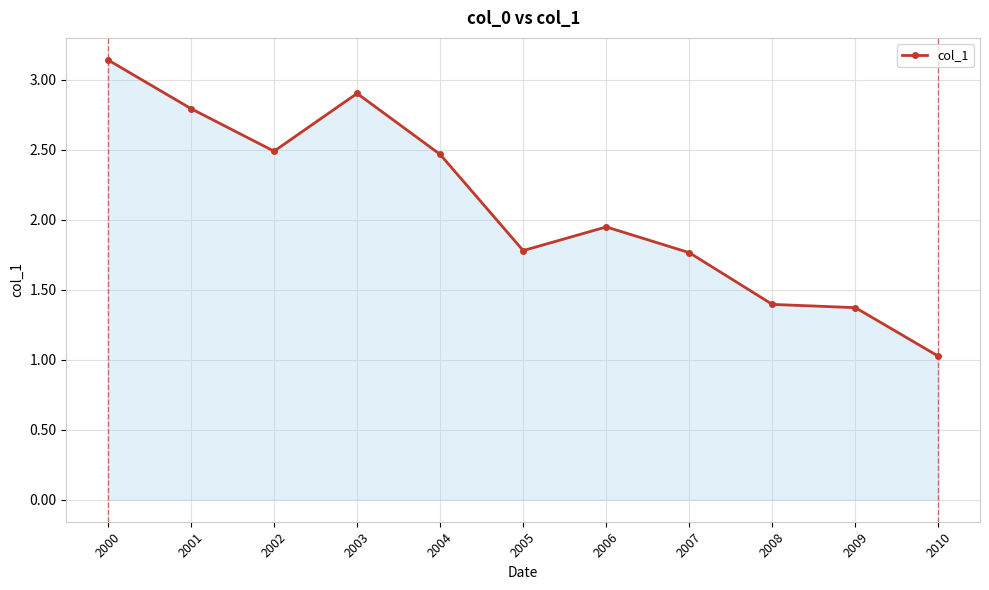

What is the value of the 9th point from the left?

1.4